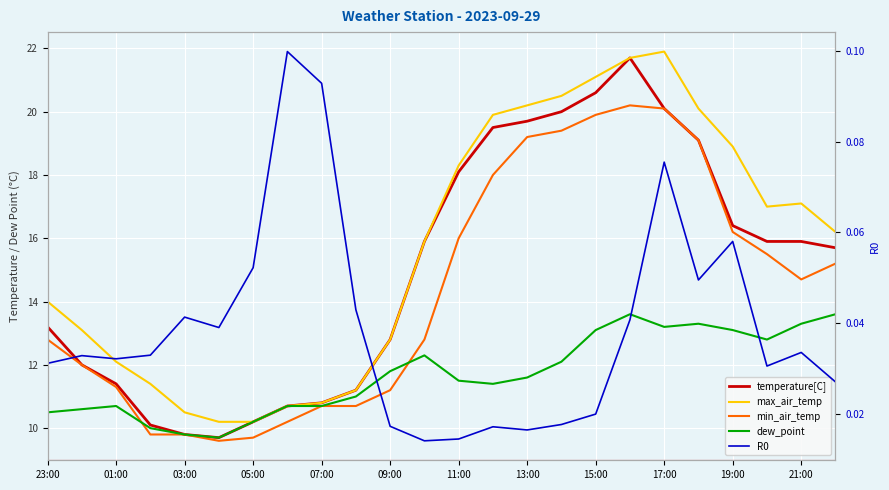

How many interior local peaks does the max_air_temp series have?

2